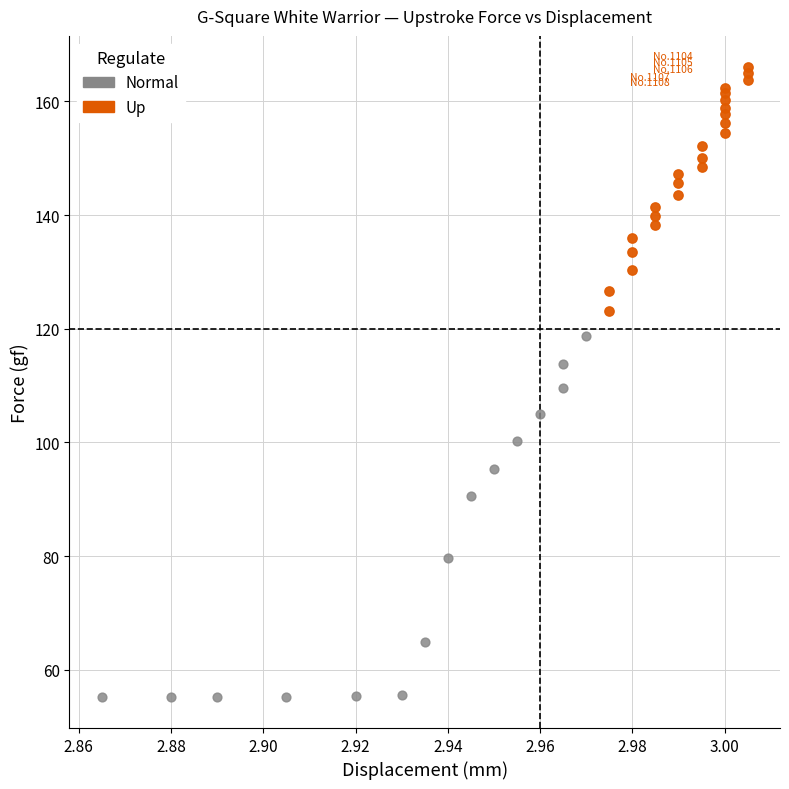

What are all the series names shown in the legend?

Normal, Up